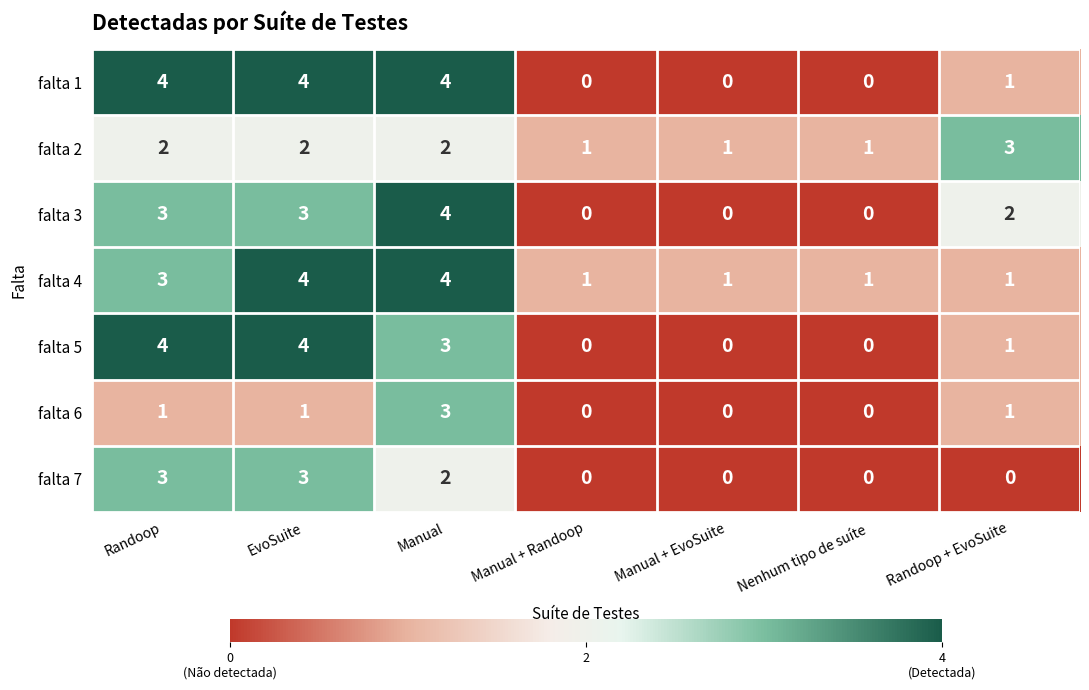

At which category is the sum across all series the highest?

Manual